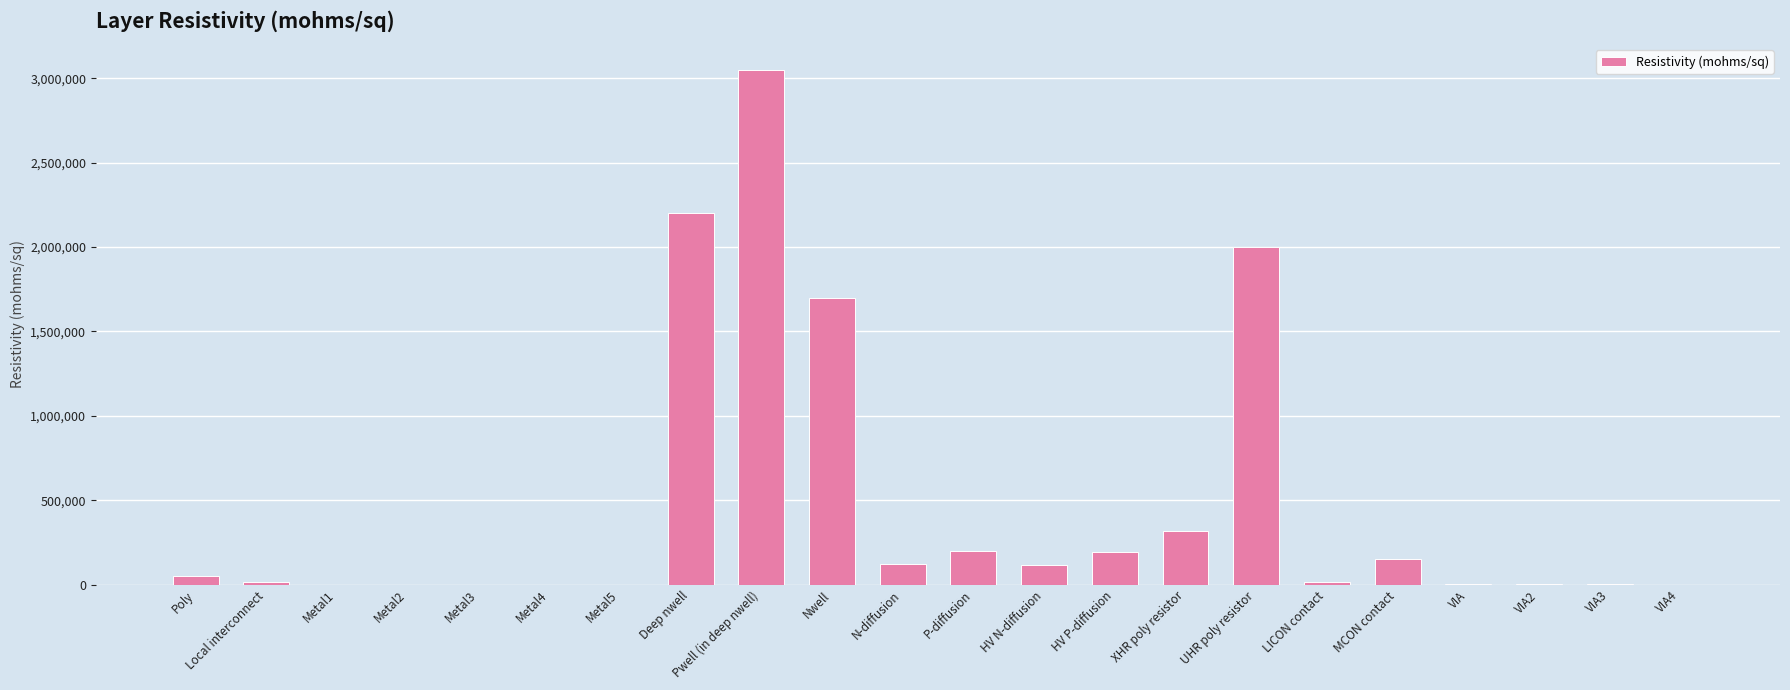

What is the maximum value shown in the chart?

3050000